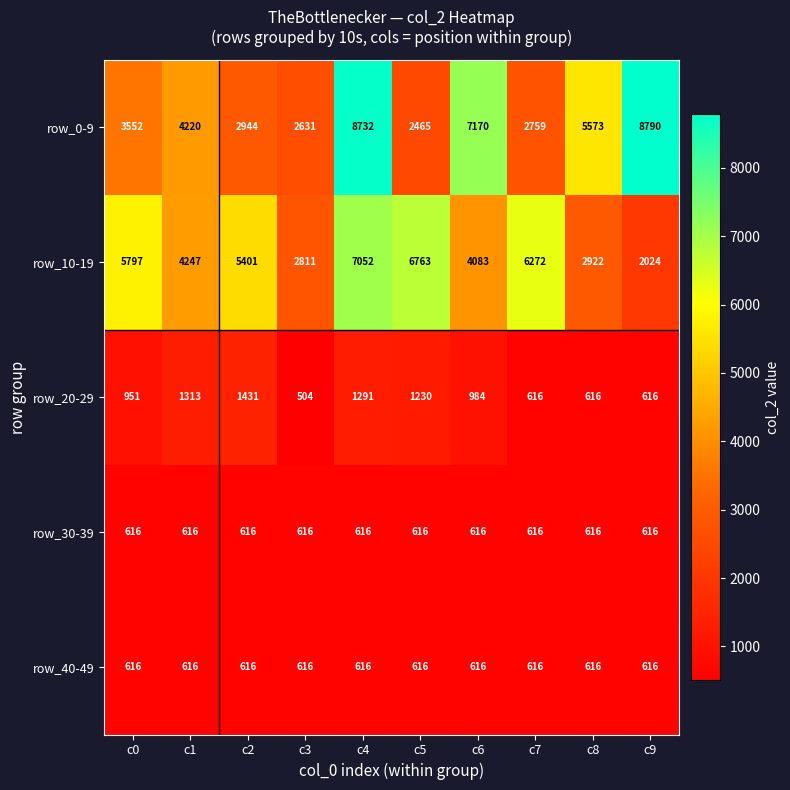

Which series has the largest total across all categories?

row_0-9